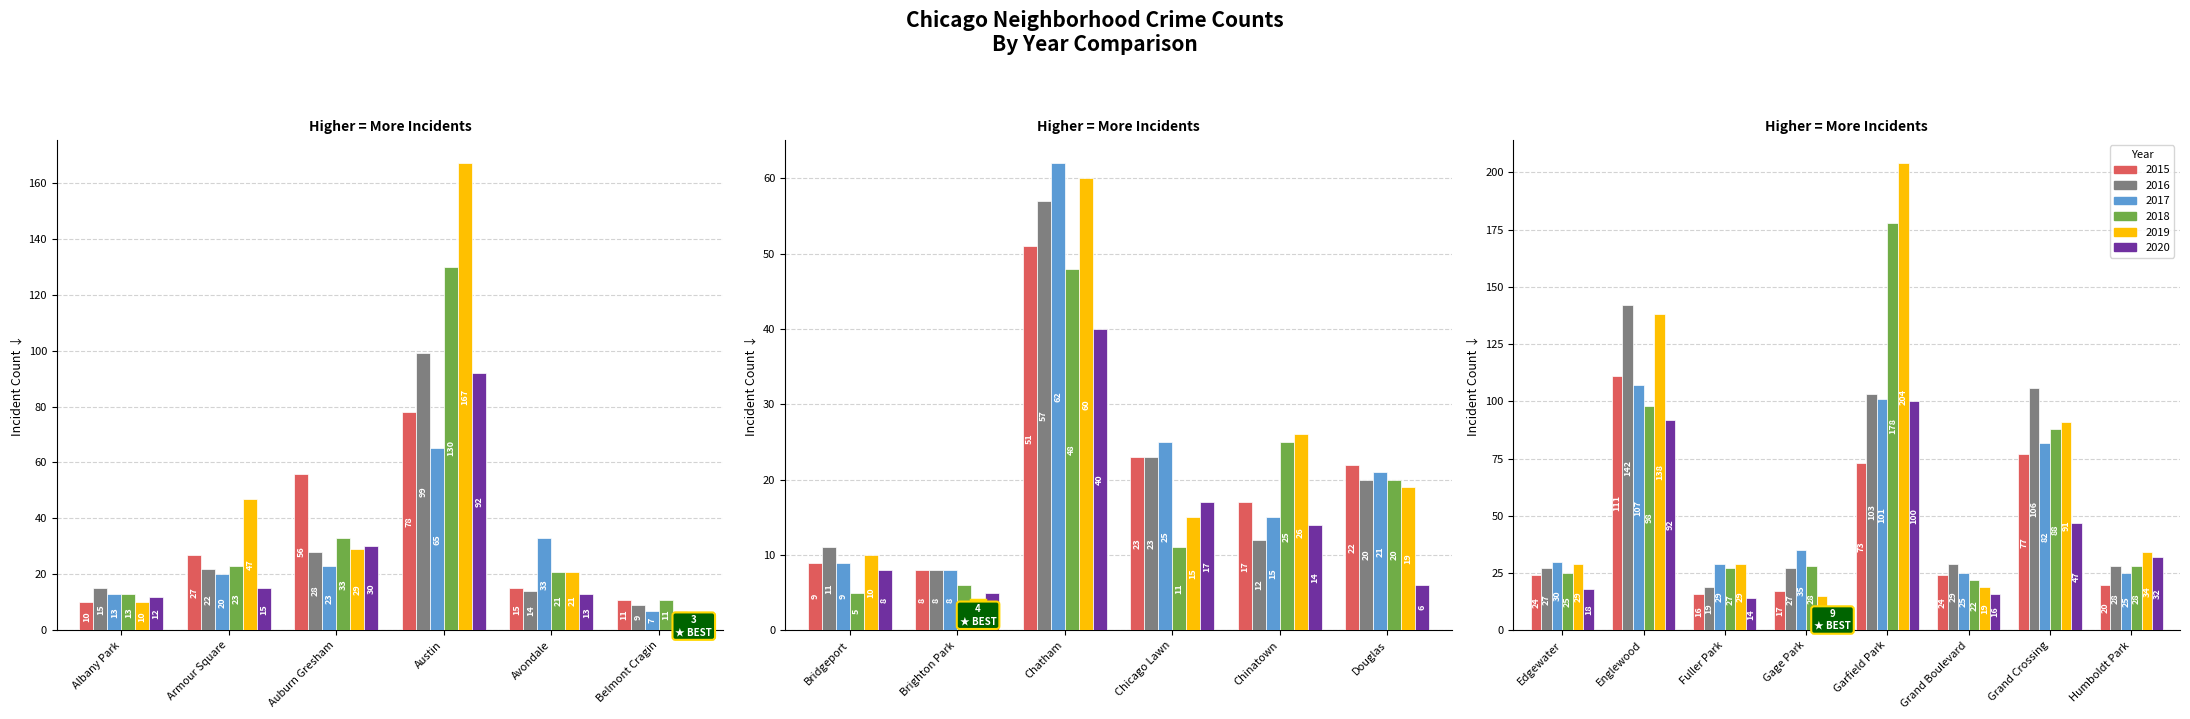

How many data points in 2020 are less than 16?

10